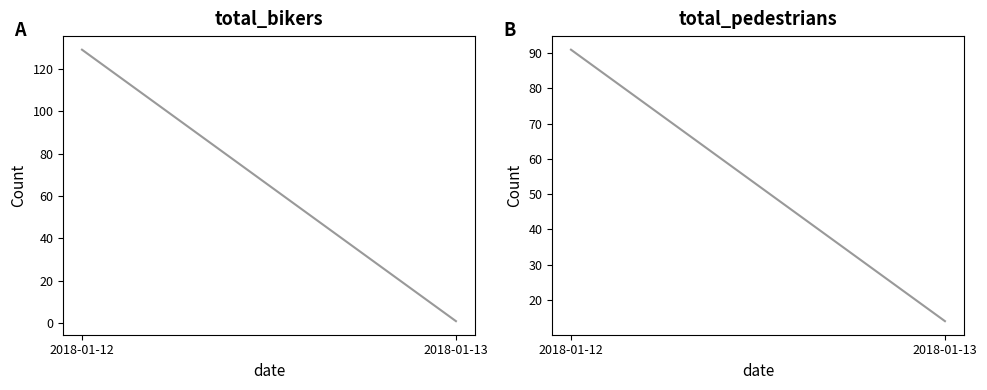

True or false: total_pedestrians has a value of 14 at 2018-01-13.

True